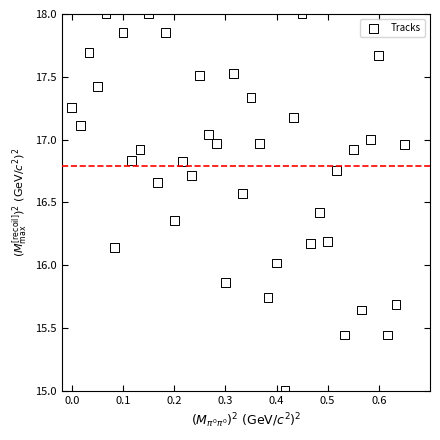

What is the range of X values (max minus min)?

0.7